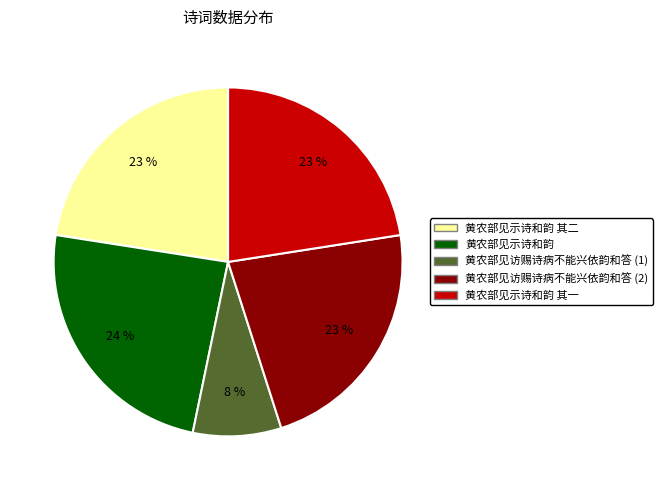

To the nearest percent, what portion does 黄农部见示诗和韵 其一 represent?

23%